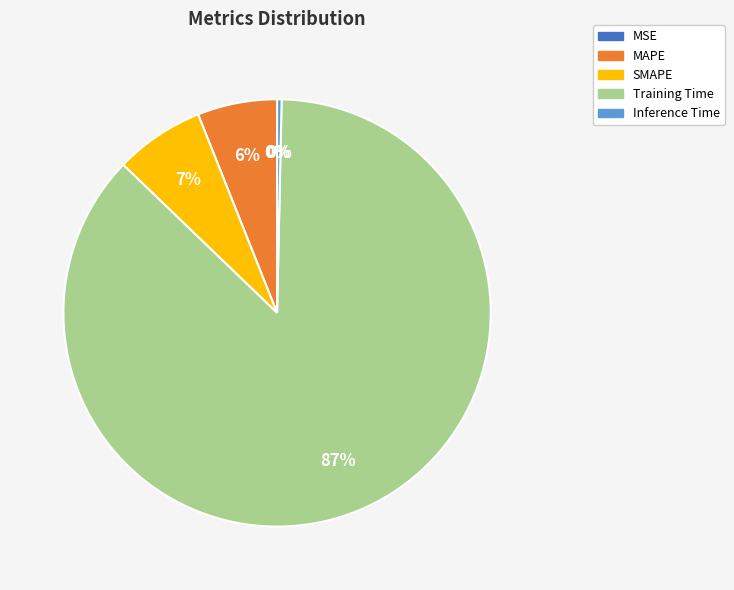

Is the sum of SMAPE and MAPE greater than half?

No